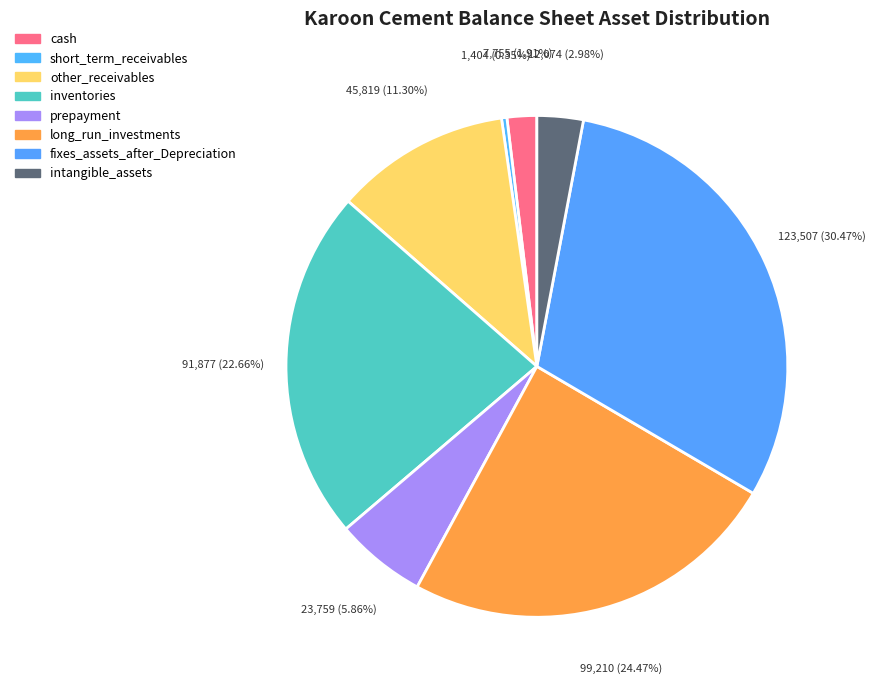

Which category has the smallest portion of the pie?

short_term_receivables